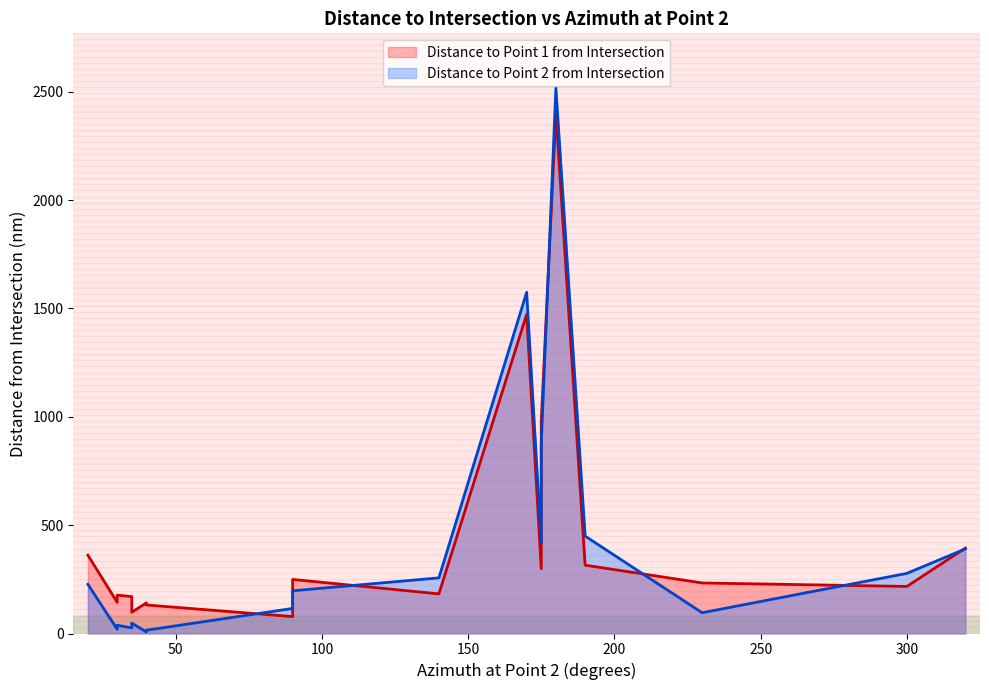

What is the maximum value shown in the chart?

2517.3